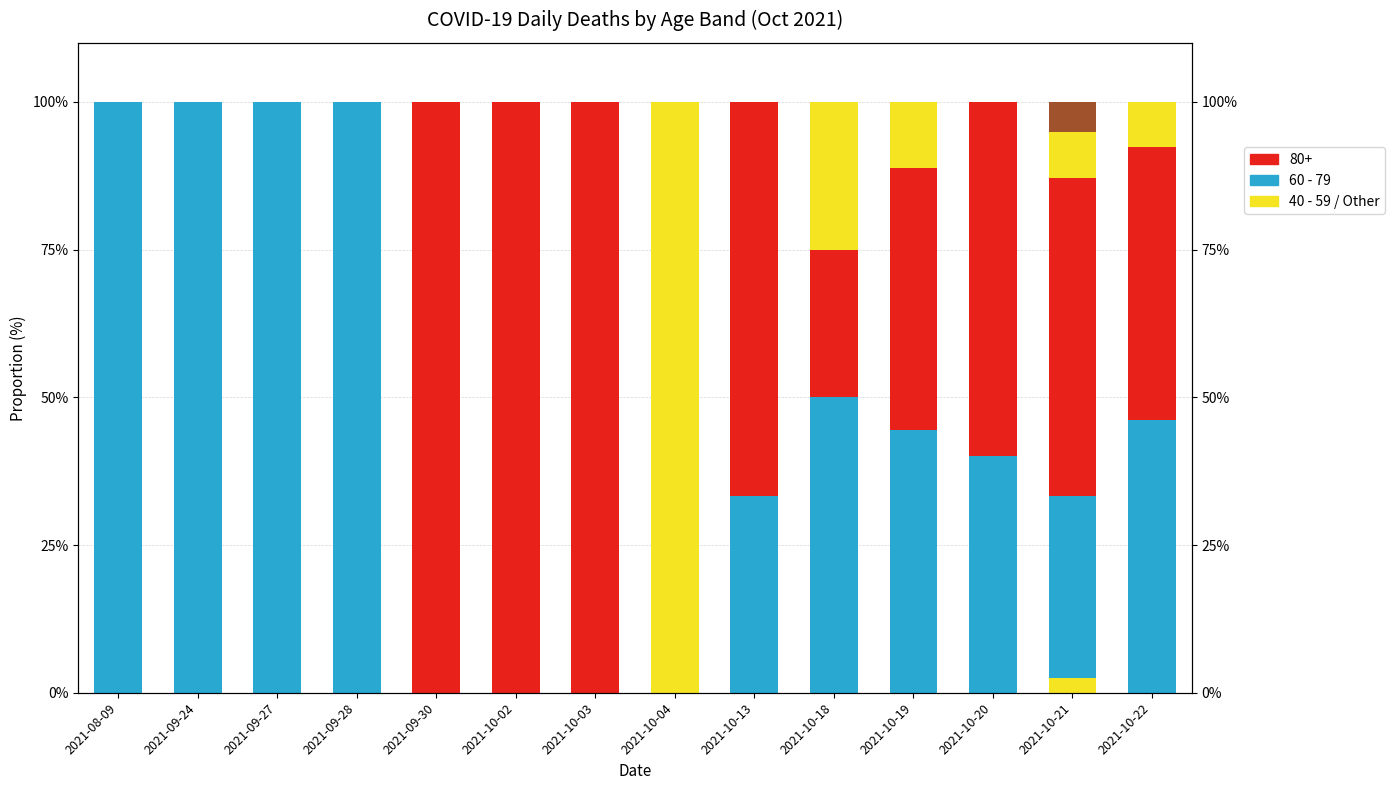

Does the chart contain any negative values?

No